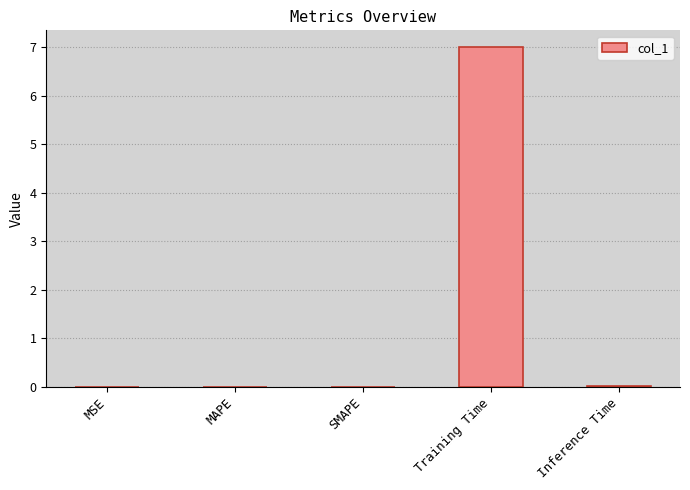

Is it true that the value at Inference Time is 0.0?

True